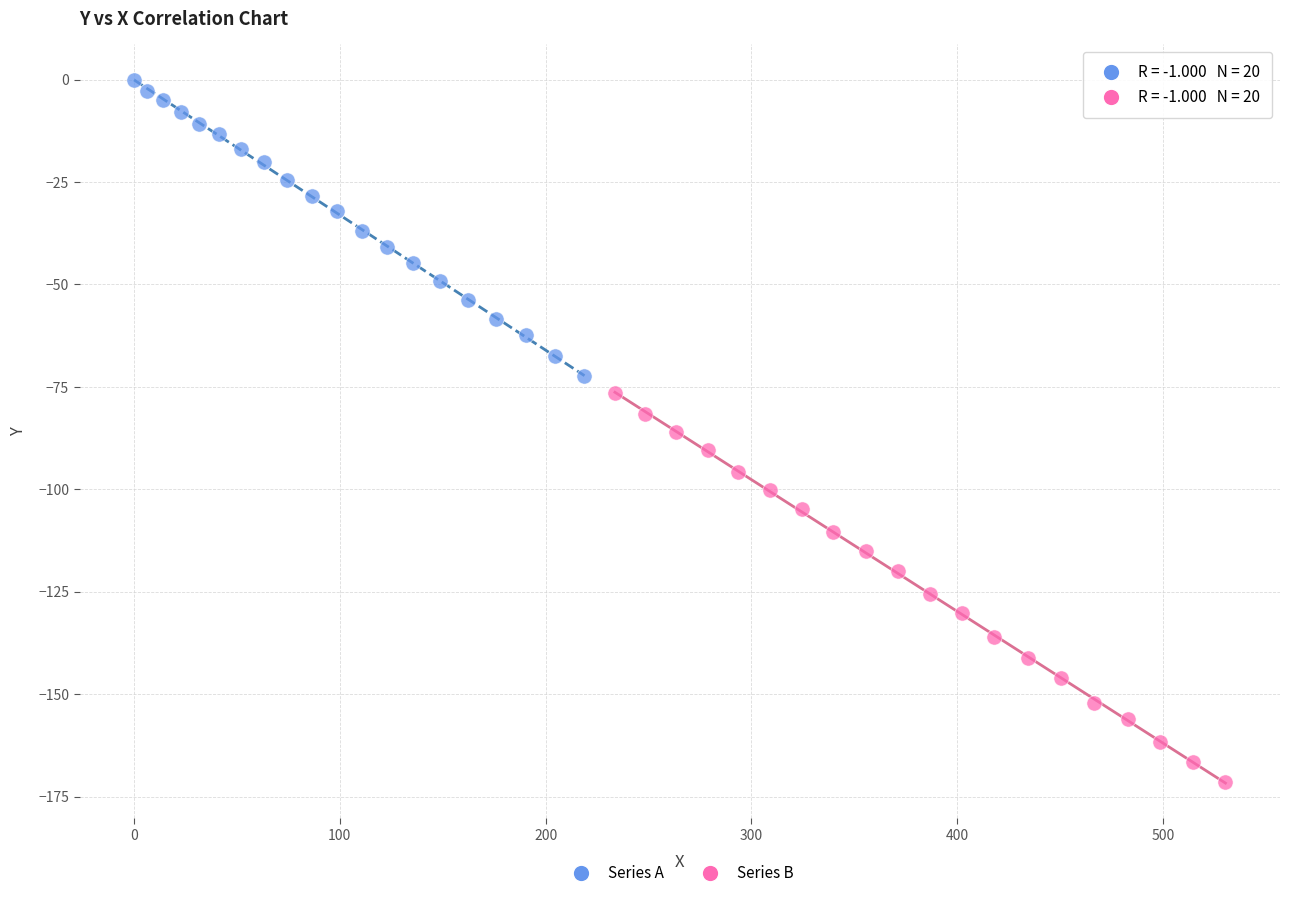

Which series reaches the minimum Y coordinate?

Series B